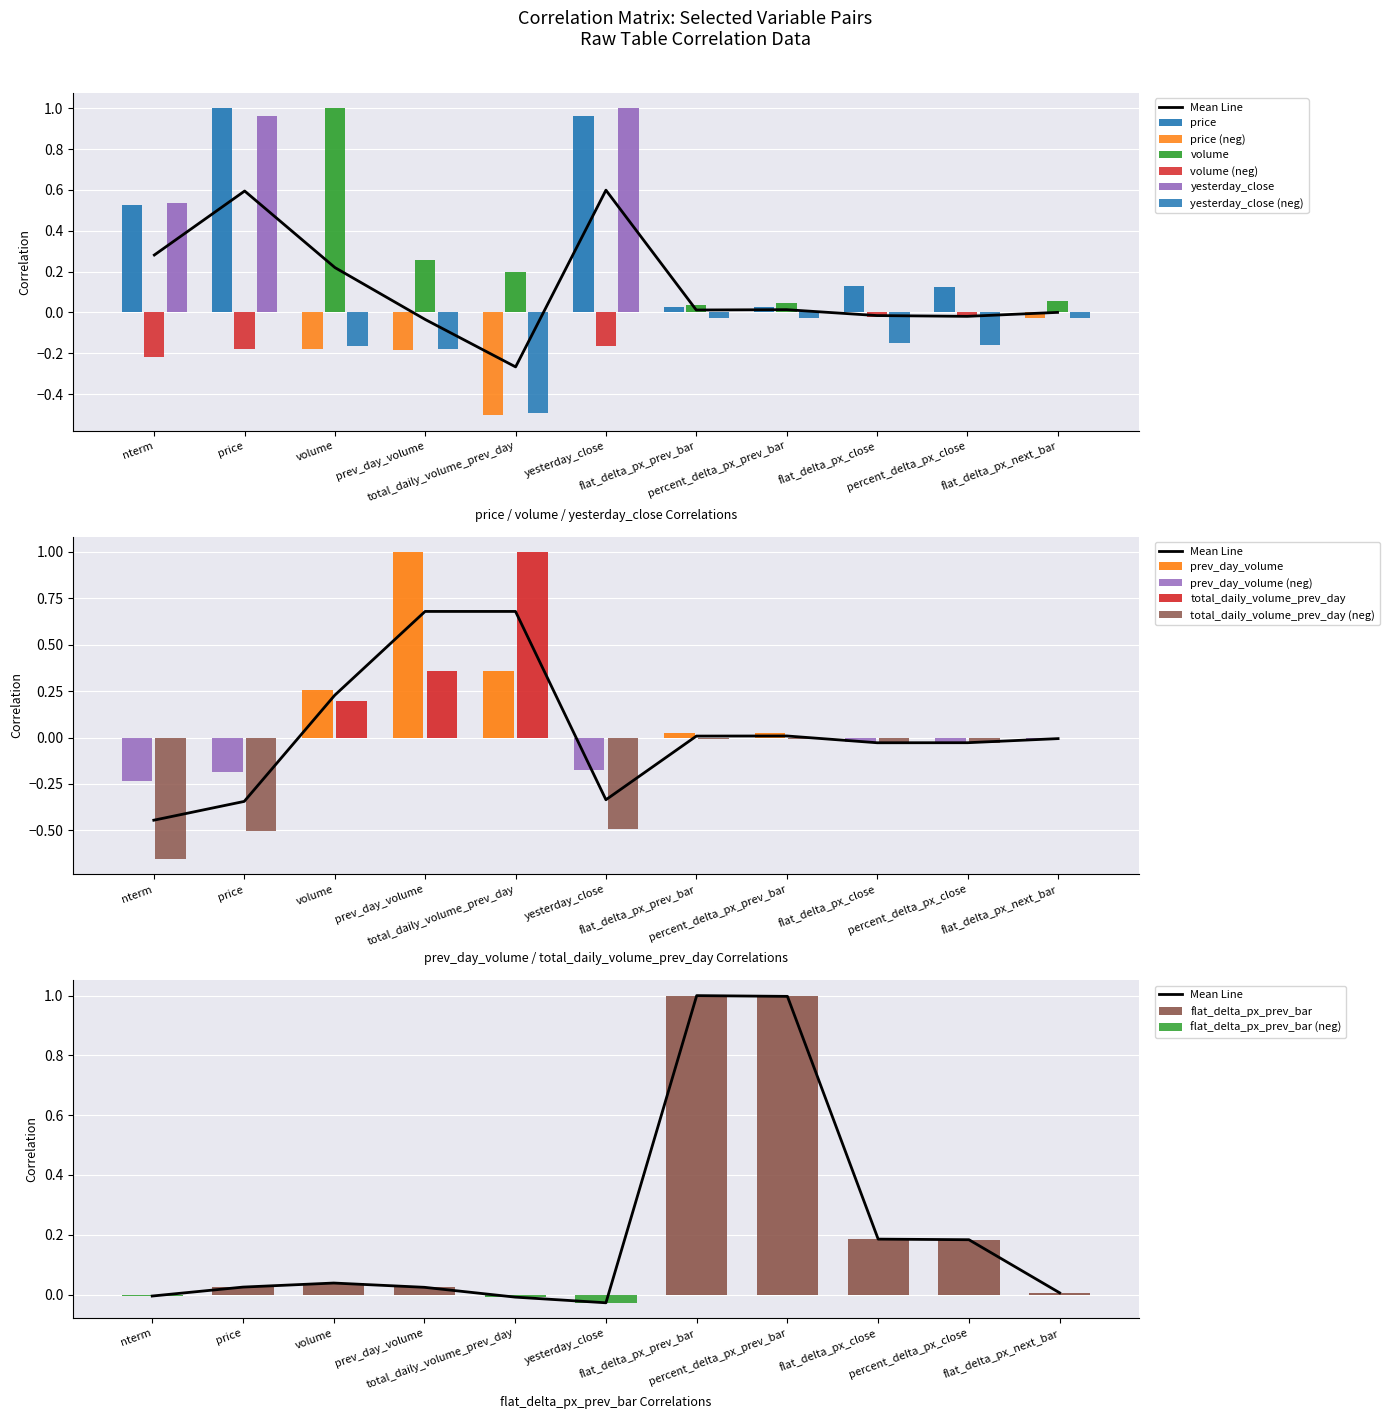

Which has a higher value, total_daily_volume_prev_day or percent_delta_px_close?

percent_delta_px_close